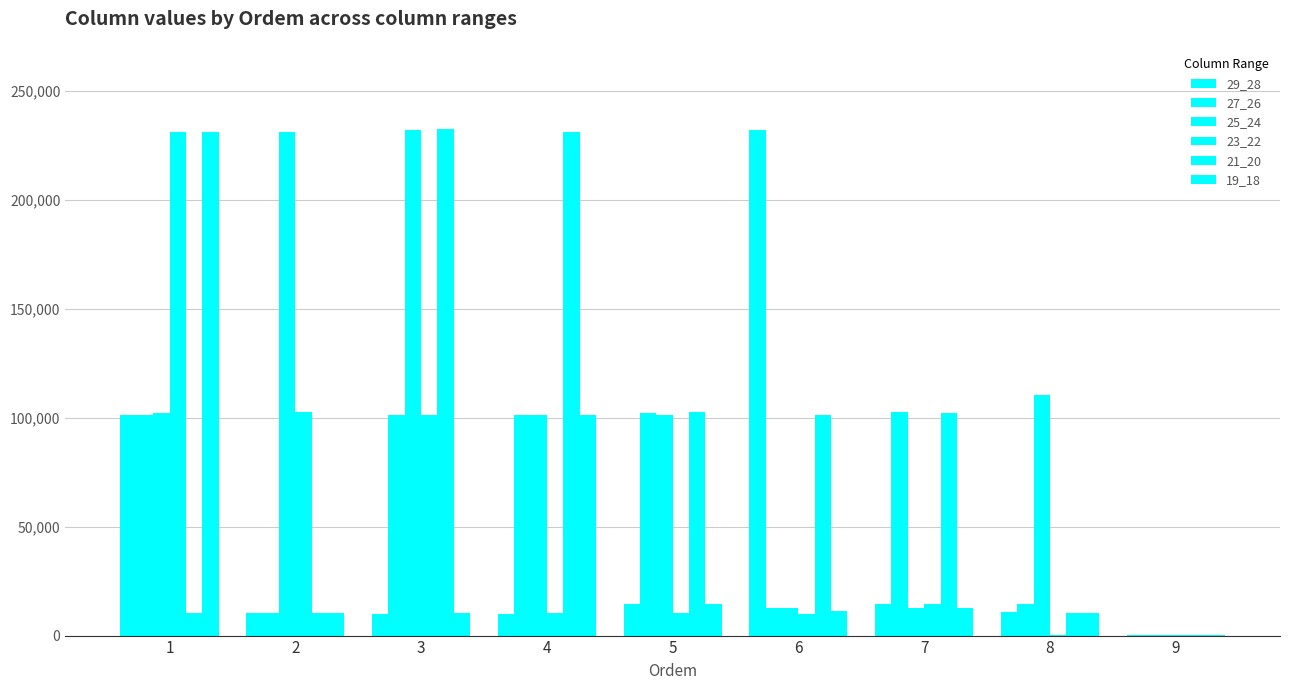

Are the bars horizontal?

No